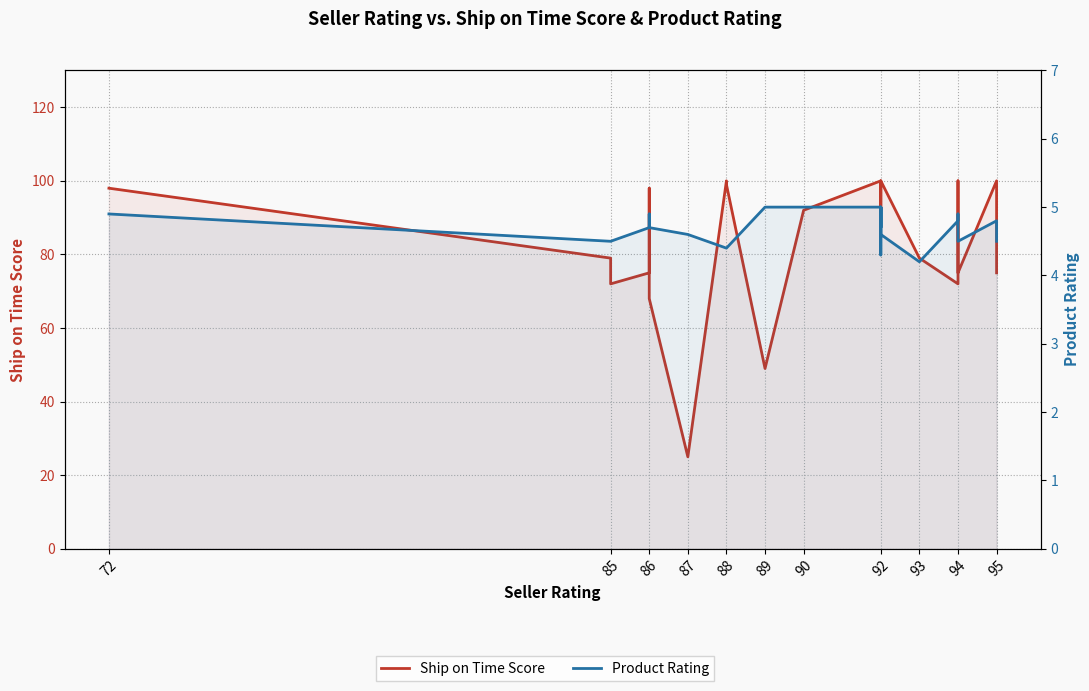

What is the average value of the Product Rating series?

4.7